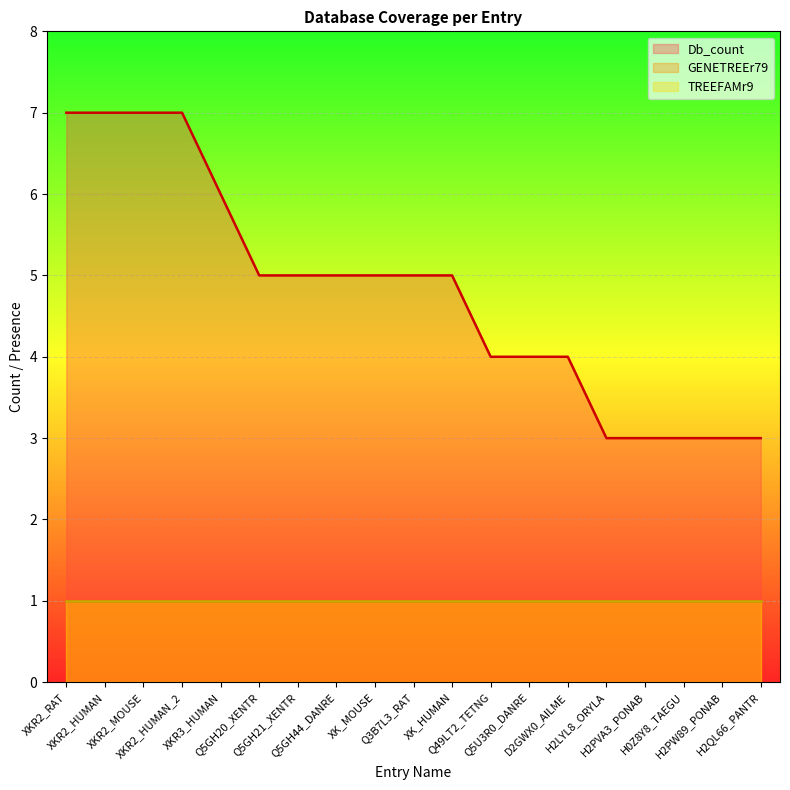

How many values in the Db_count series are below 5?

8